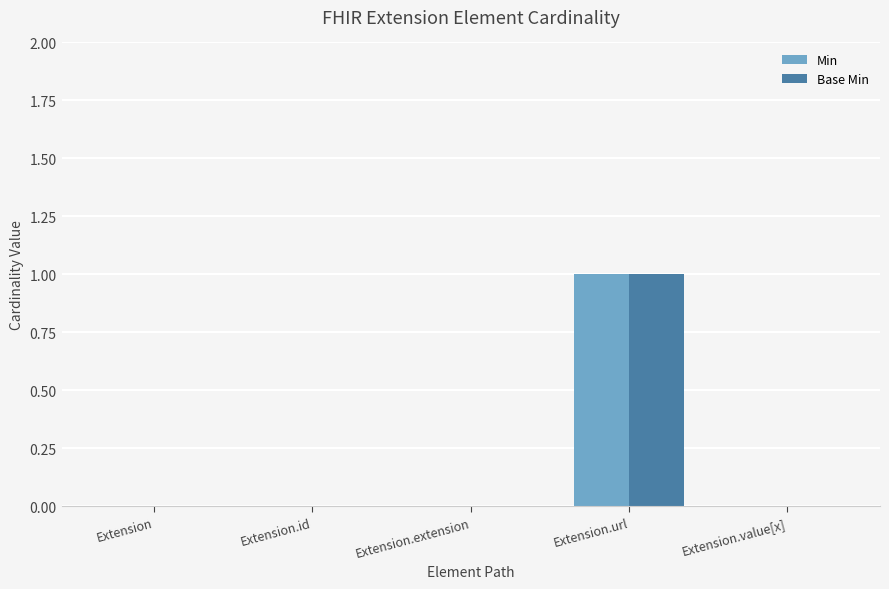

True or false: Base Min has a value of 2 at Extension.url.

False